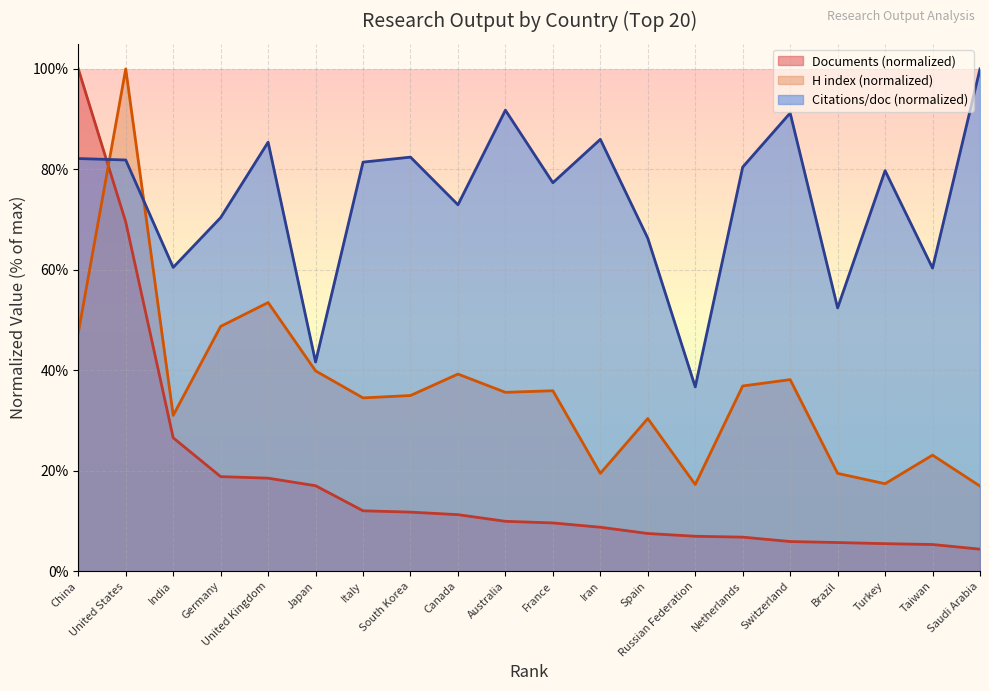

What is the difference between the maximum and second lowest values in the H index series?

82.8